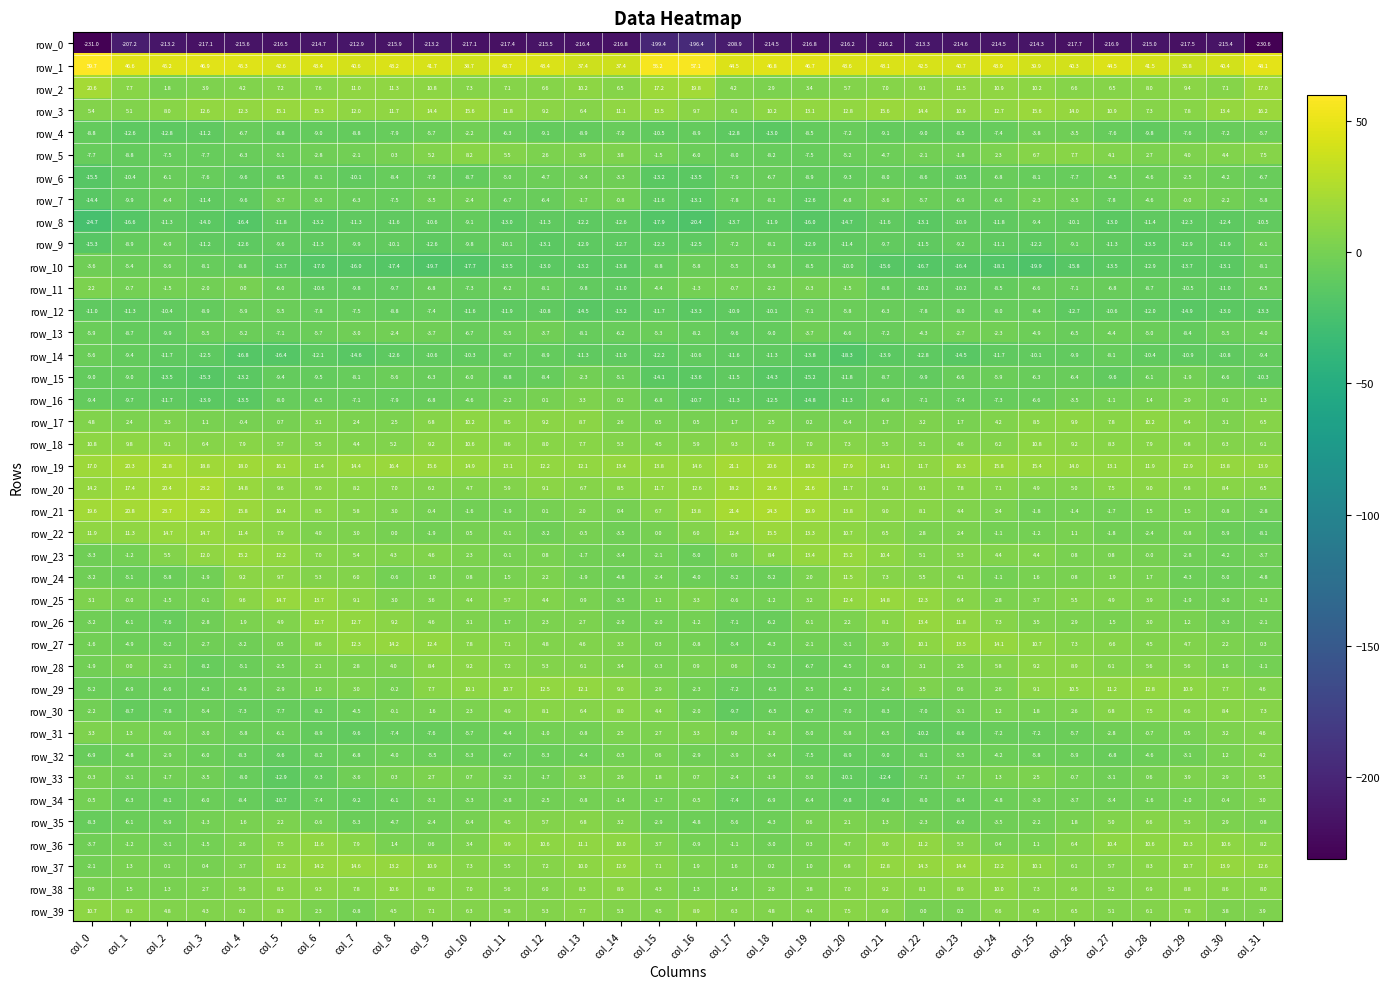

What is the minimum value for row_17?

-0.4